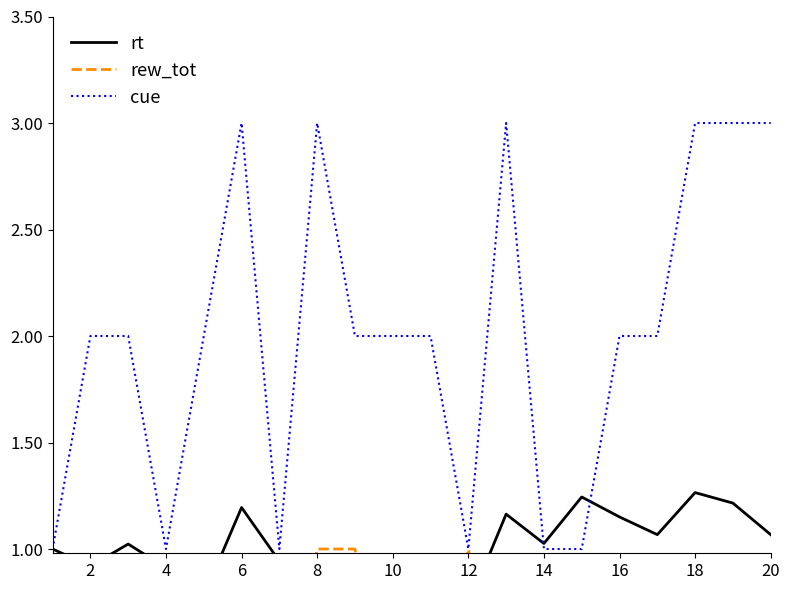

Rank the series by their average value, from highest to lowest.

cue, rt, rew_tot